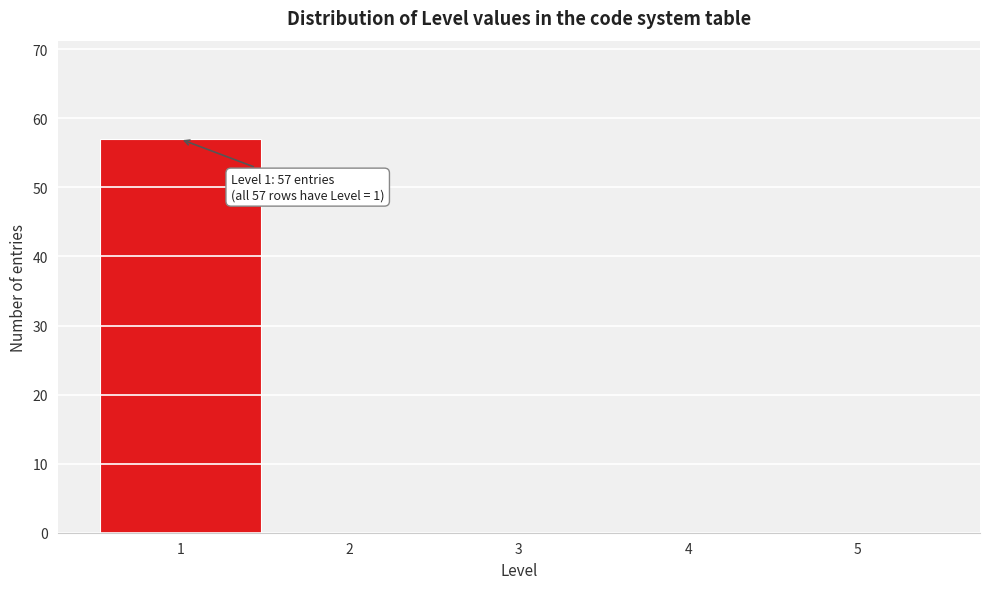

Reading right to left, transcribe all the data shown in this chart.

5=0	4=0	3=0	2=0	1=57